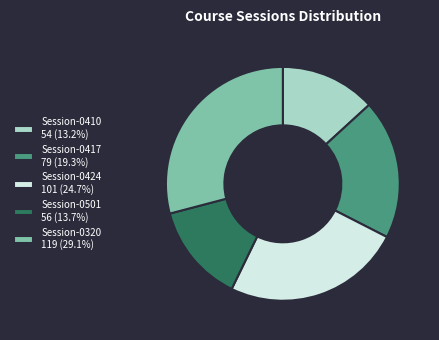

What is the ratio of the value at Session-0417 79 (19.3%) to the value at Session-0424 101 (24.7%)?

0.8